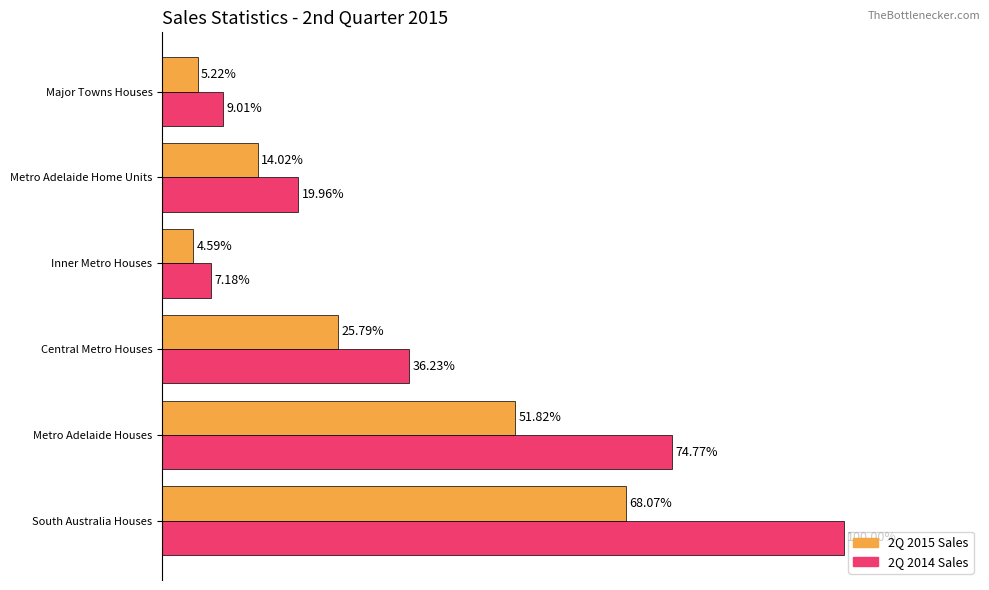

At which label does 2Q 2015 Sales reach its minimum?

Inner Metro Houses